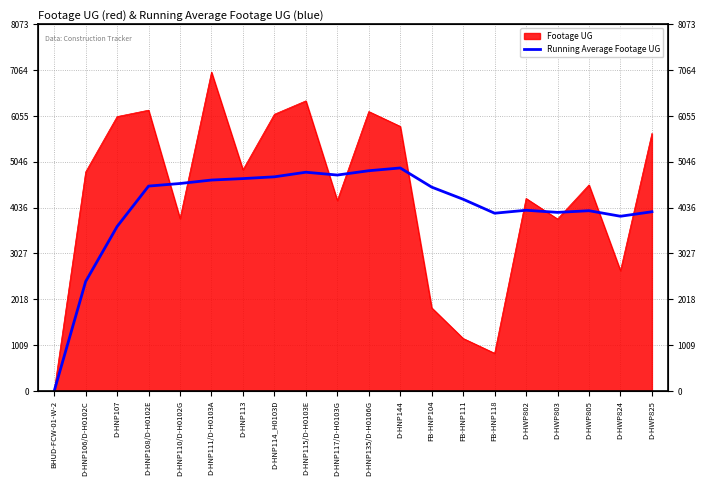

How many lines are shown in the chart?

1